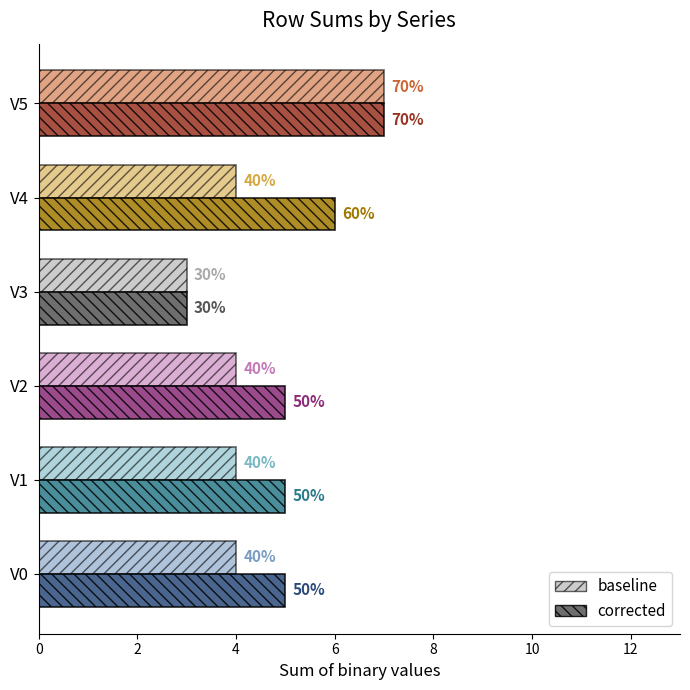

What are all the series names shown in the legend?

baseline, corrected